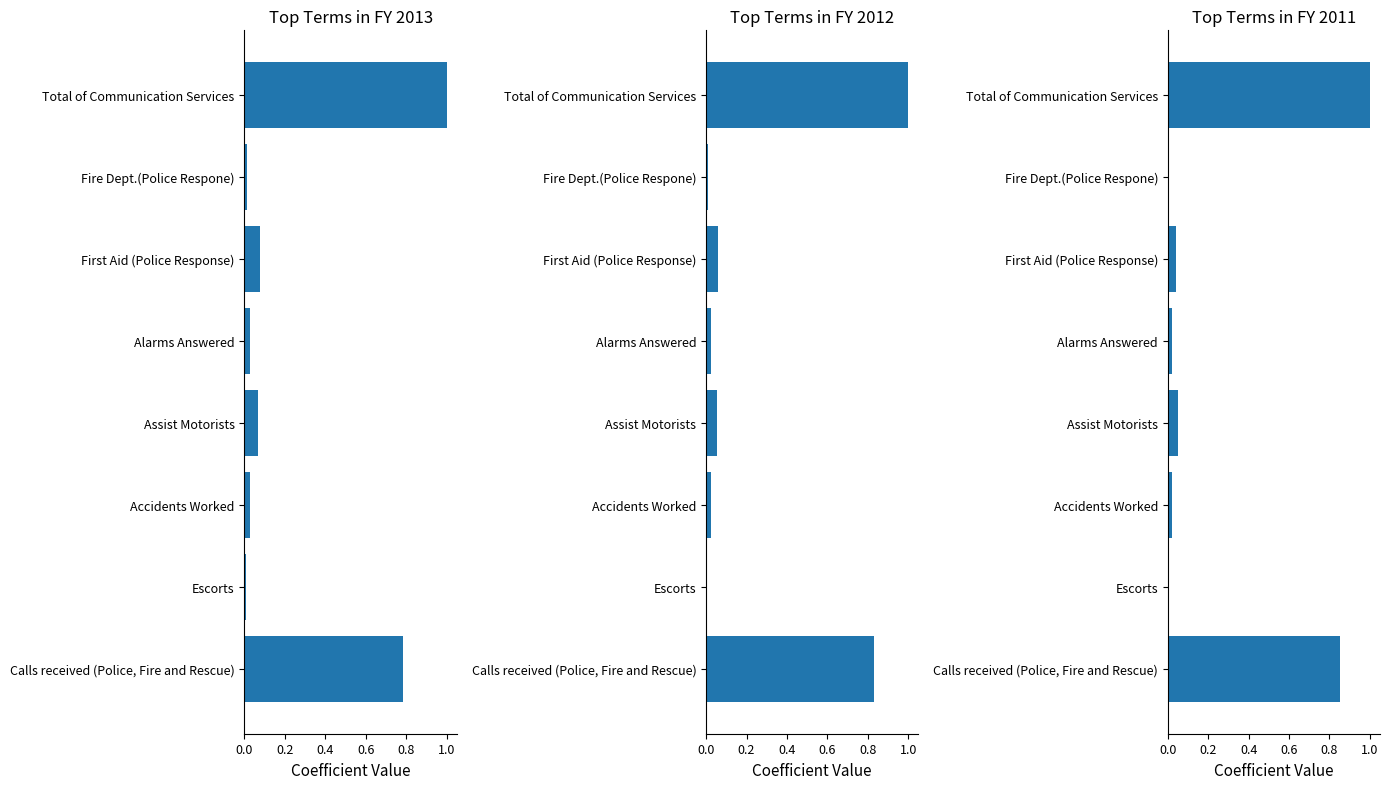

Is it true that FY 2013 equals 0.0 at Accidents Worked?

True